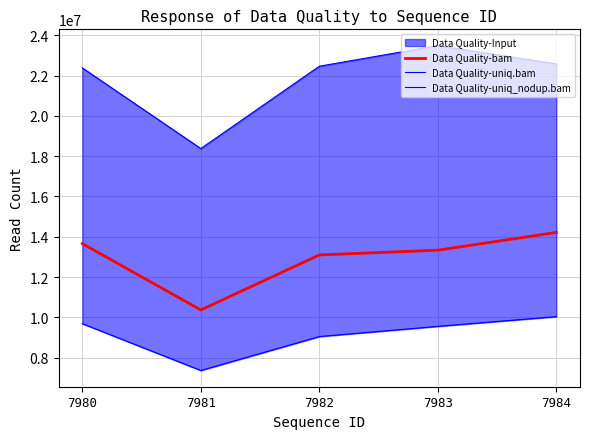

Reading left to right, list all the values displayed in this chart.

Data Quality-bam: 7980=13659183.5	7981=10368912.0	7982=13098078.0	7983=13334476.0	7984=14215220.0
Data Quality-uniq.bam: 7980=22376326.0	7981=18376594.0	7982=22460490.0	7983=23484621.0	7984=22574378.0
Data Quality-uniq_nodup.bam: 7980=9687205.0	7981=7366859.0	7982=9049604.0	7983=9555429.0	7984=10037788.0